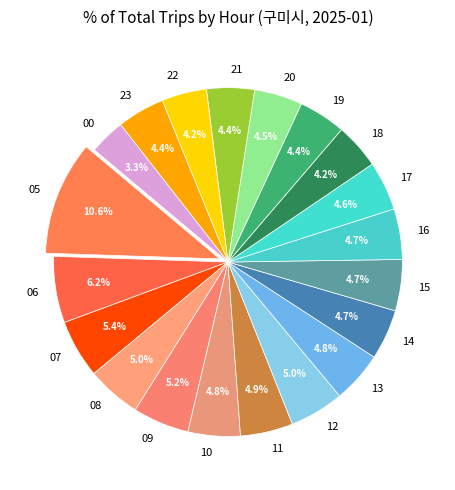

To the nearest percent, what portion does 19 represent?

4%